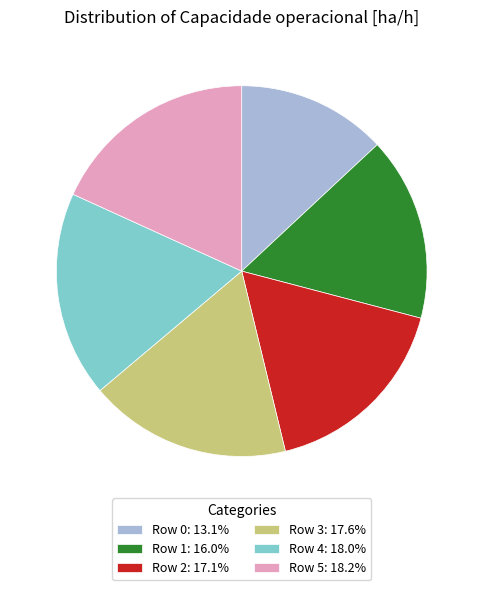

Which category has the smallest portion of the pie?

Row 0